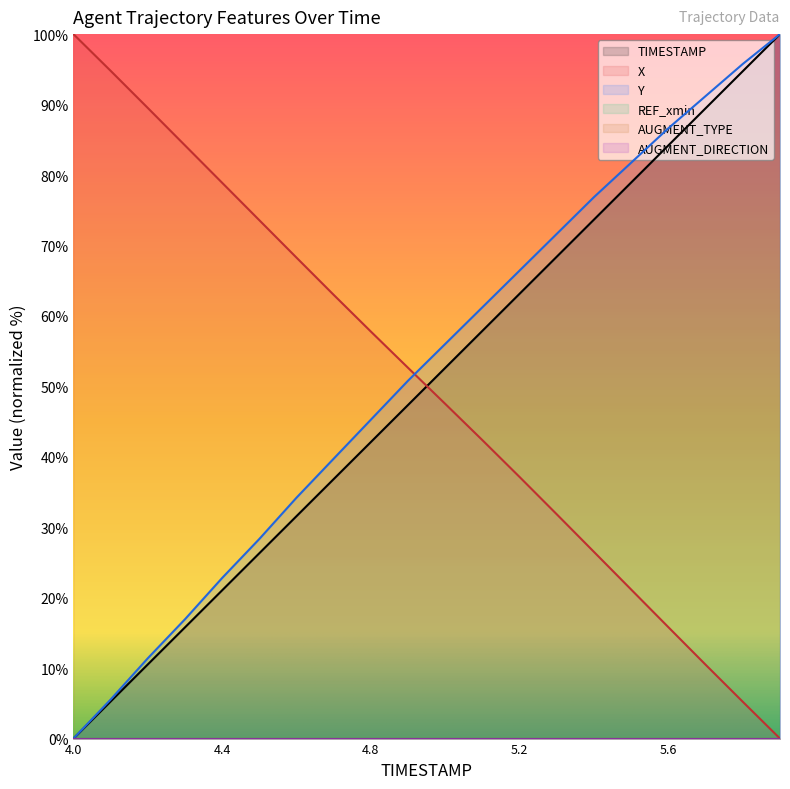

Which has a higher value, 5.3 or 5.8?

5.8